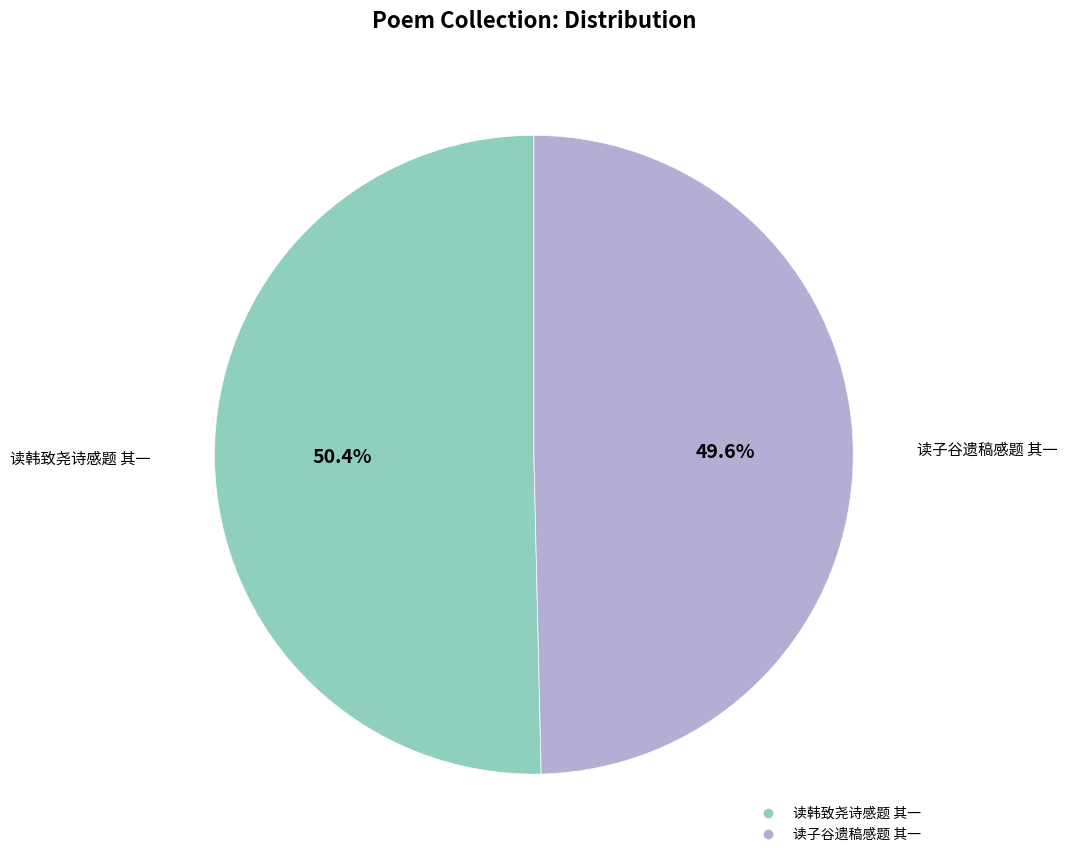

What percentage is the 读韩致尧诗感题 其一 slice, to the nearest percent?

50%